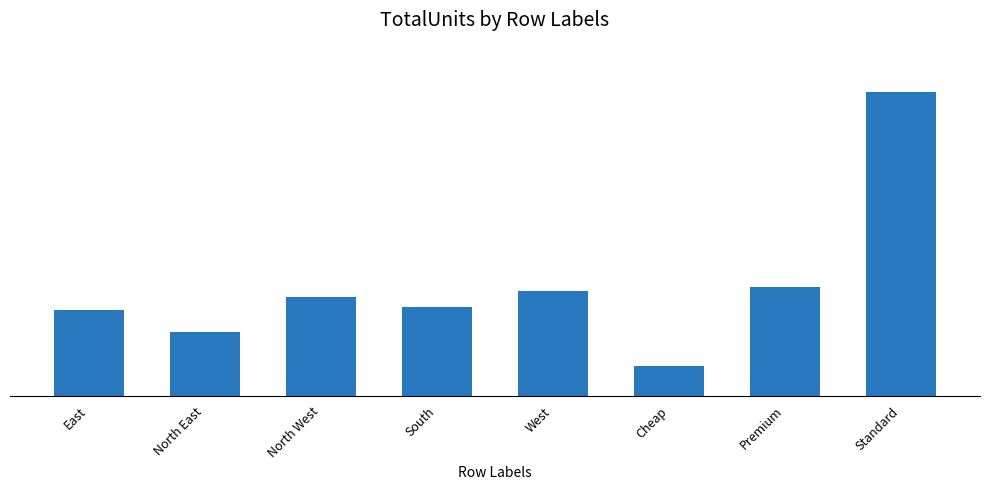

What is the ratio of the value at North West to the value at Standard?

0.3